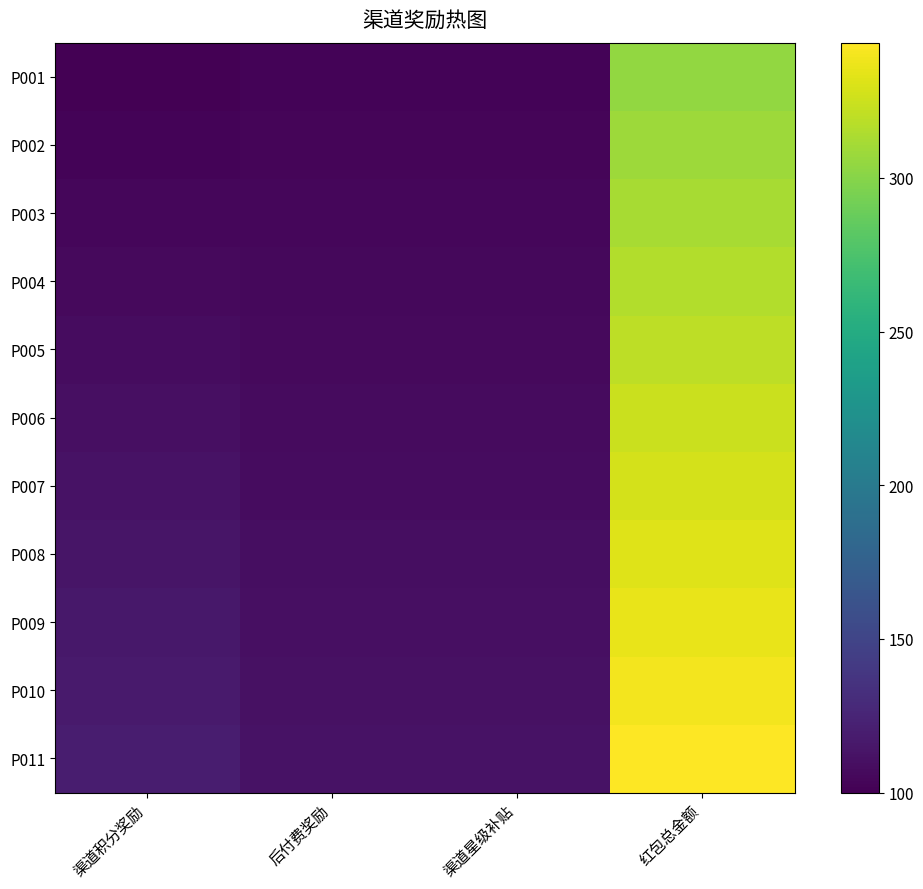

Reading right to left, extract all data points from this chart.

P001: 红包总金额=304	渠道星级补贴=102	后付费奖励=102	渠道积分奖励=100
P002: 红包总金额=308	渠道星级补贴=103	后付费奖励=103	渠道积分奖励=102
P003: 红包总金额=312	渠道星级补贴=104	后付费奖励=104	渠道积分奖励=104
P004: 红包总金额=316	渠道星级补贴=105	后付费奖励=105	渠道积分奖励=106
P005: 红包总金额=320	渠道星级补贴=106	后付费奖励=106	渠道积分奖励=108
P006: 红包总金额=324	渠道星级补贴=107	后付费奖励=107	渠道积分奖励=110
P007: 红包总金额=328	渠道星级补贴=108	后付费奖励=108	渠道积分奖励=112
P008: 红包总金额=332	渠道星级补贴=109	后付费奖励=109	渠道积分奖励=114
P009: 红包总金额=336	渠道星级补贴=110	后付费奖励=110	渠道积分奖励=116
P010: 红包总金额=340	渠道星级补贴=111	后付费奖励=111	渠道积分奖励=118
P011: 红包总金额=344	渠道星级补贴=112	后付费奖励=112	渠道积分奖励=120